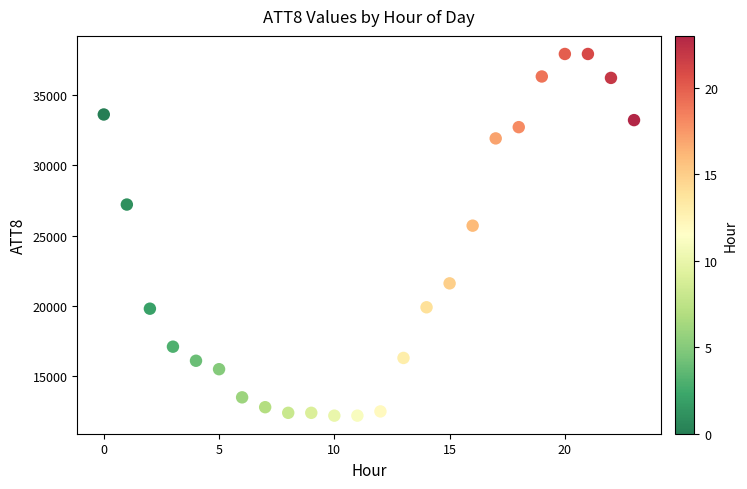

What Y value in the scatter plot is closest to 25050?

25700